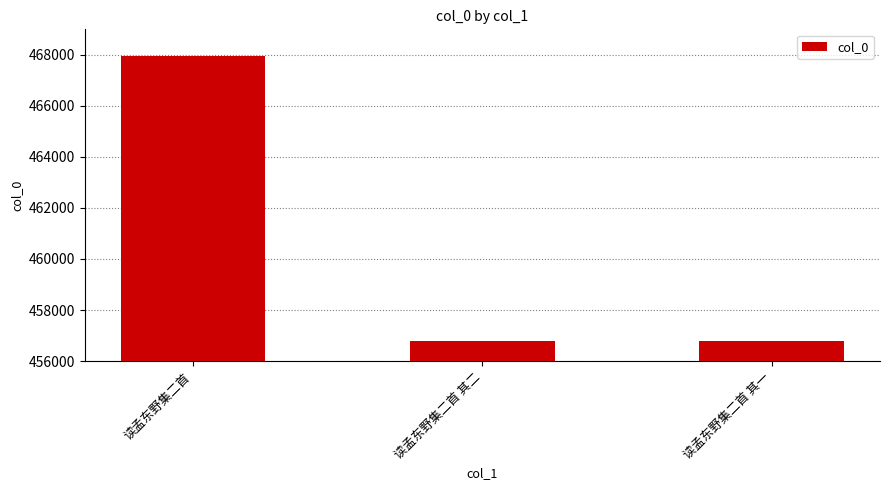

What is the sum of the values at 读孟东野集二首 其一 and 读孟东野集二首?

924740